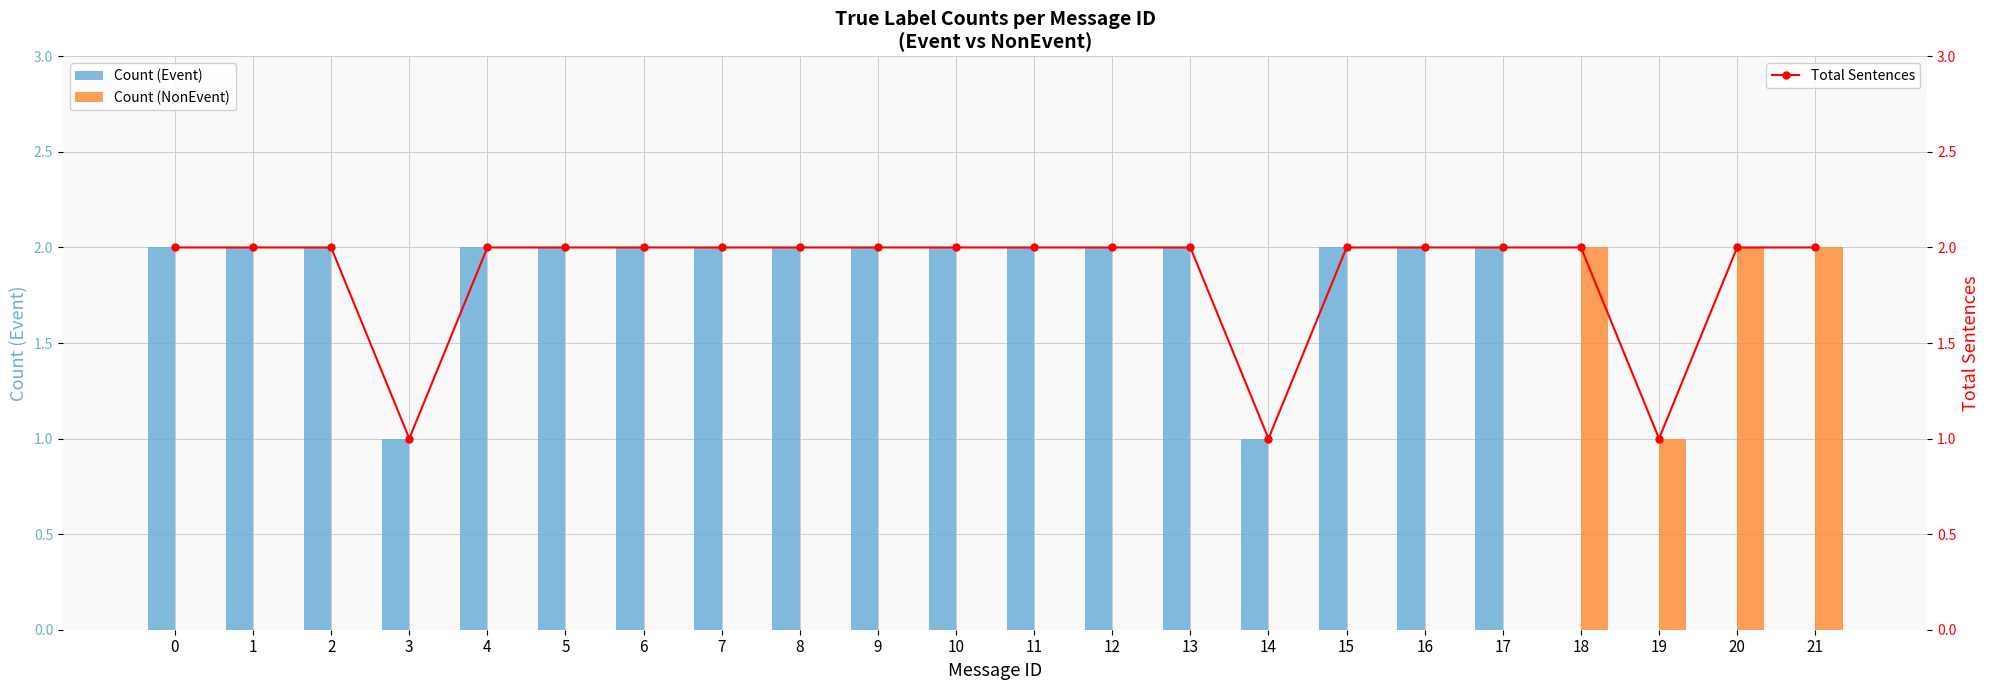

Rank the categories by Total Sentences value from highest to lowest.

0, 1, 2, 4, 5, 6, 7, 8, 9, 10, 11, 12, 13, 15, 16, 17, 18, 20, 21, 3, 14, 19